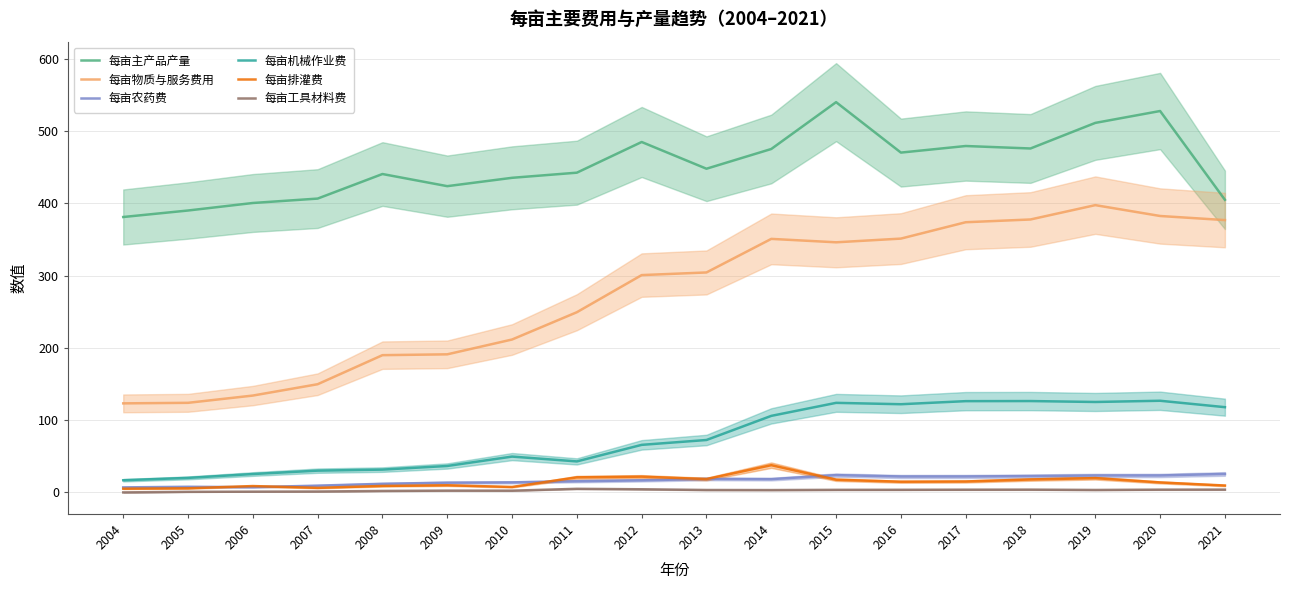

Between 2012 and 2020, which series saw the biggest shift?

每亩物质与服务费用